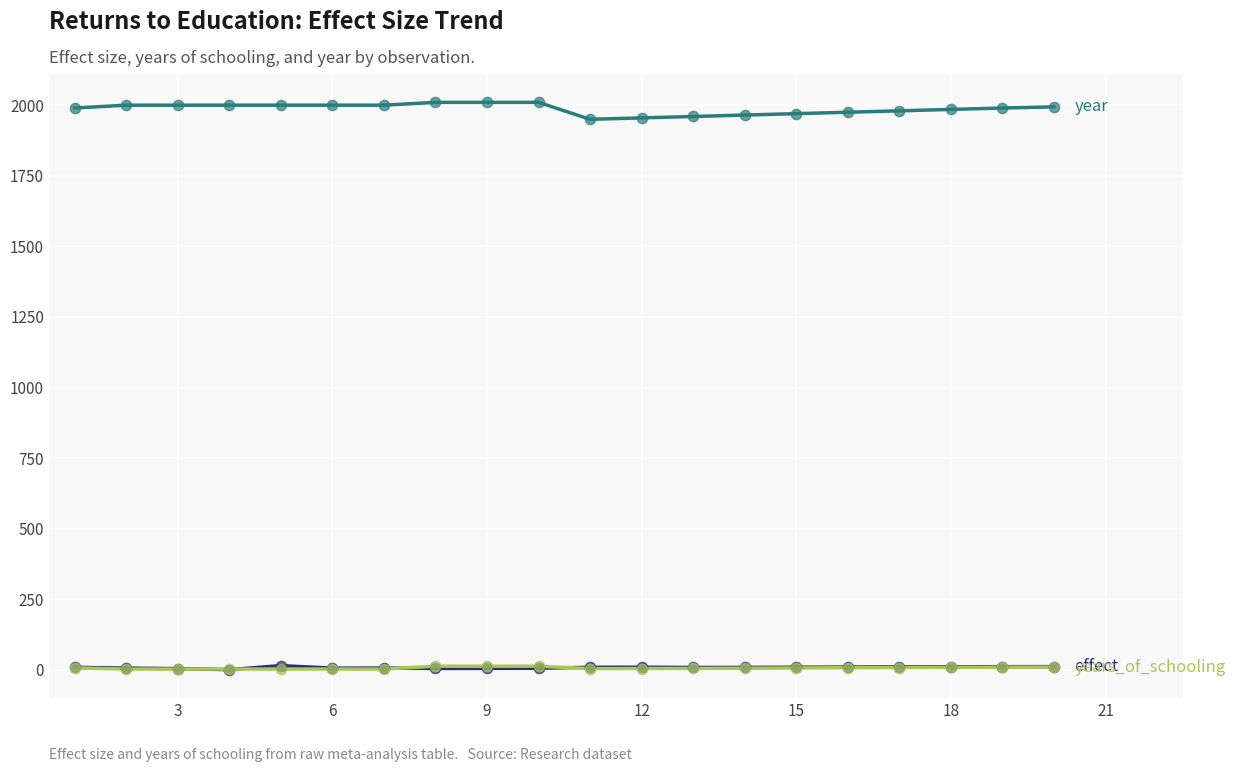

What is the greatest value displayed?

2010.0